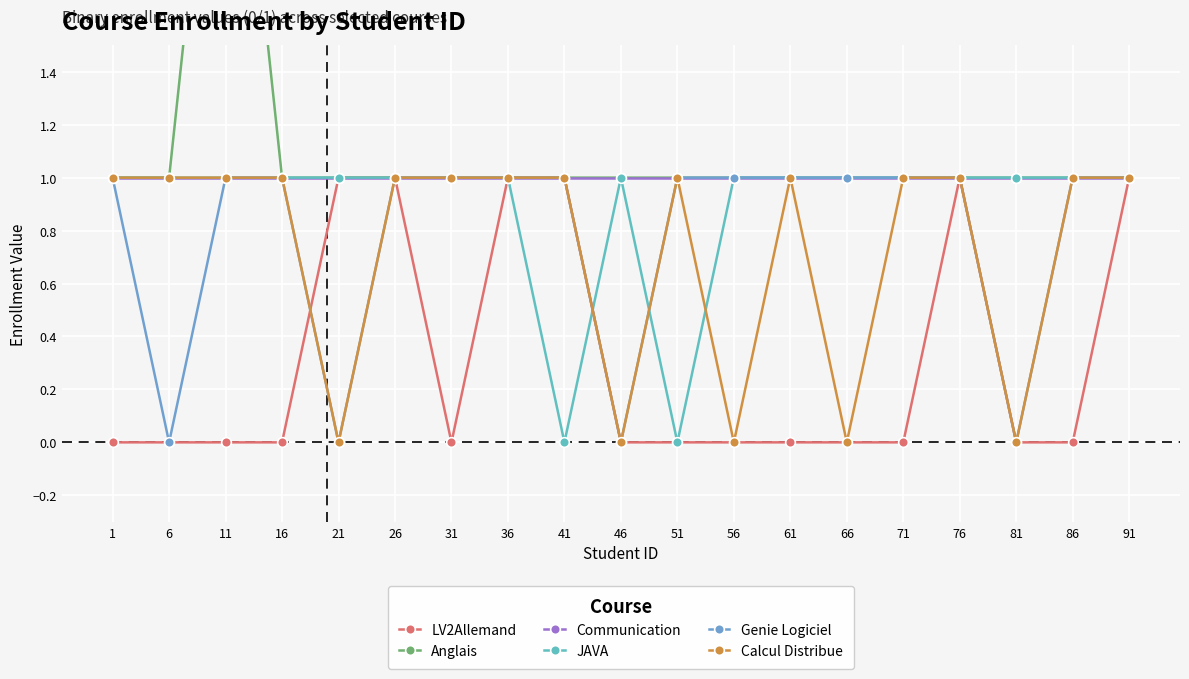

Which category has the lowest value in the LV2Allemand series?

1